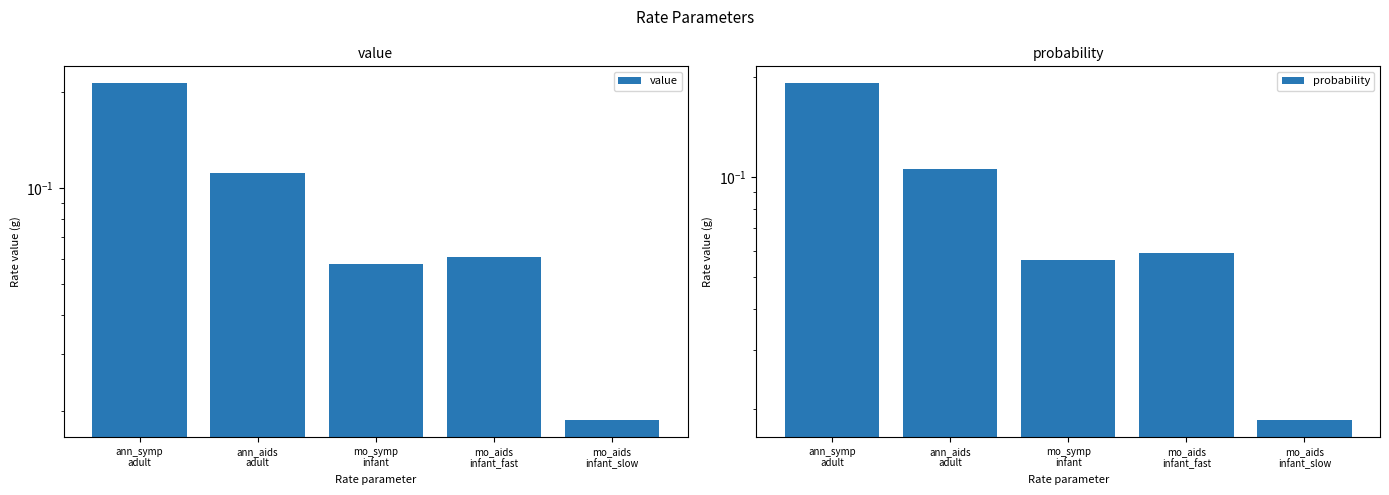

What position from the right is ann_symp
adult?

5